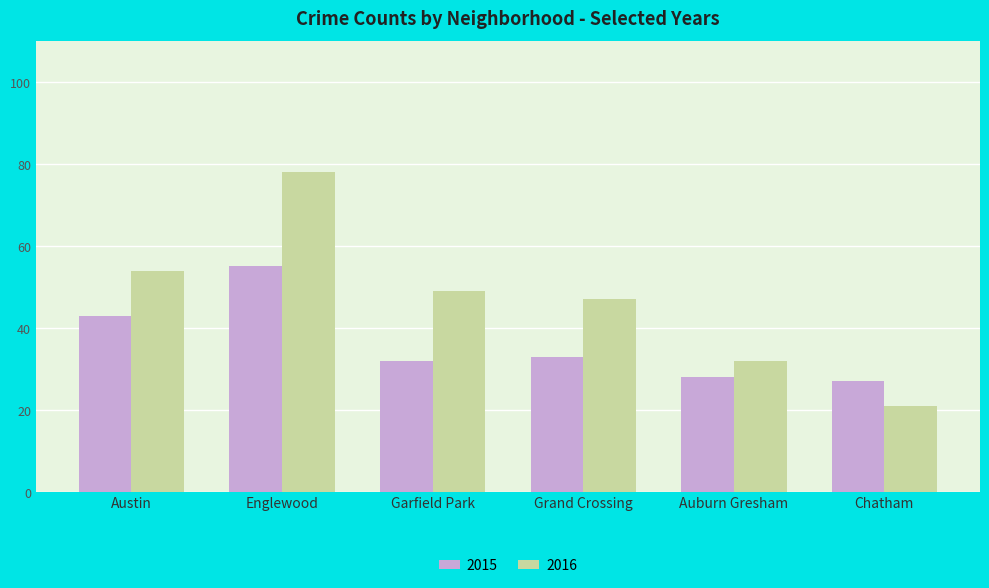

How many bars are there in total?

12